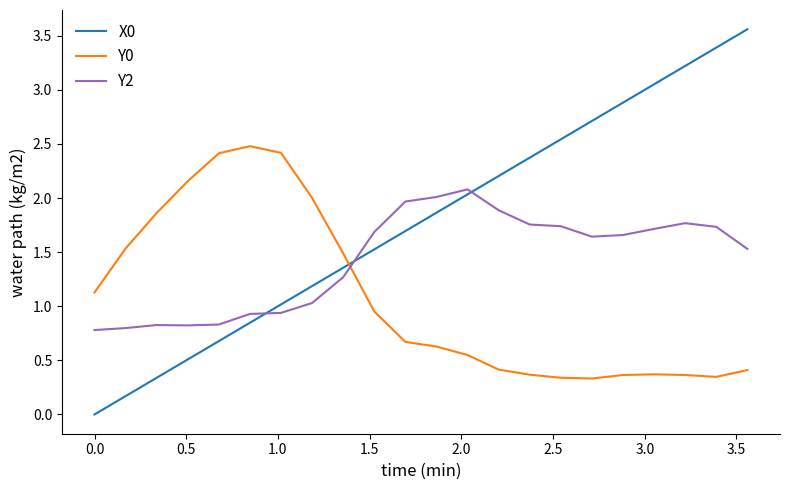

List the series in order of their overall mean, highest first.

X0, Y2, Y0